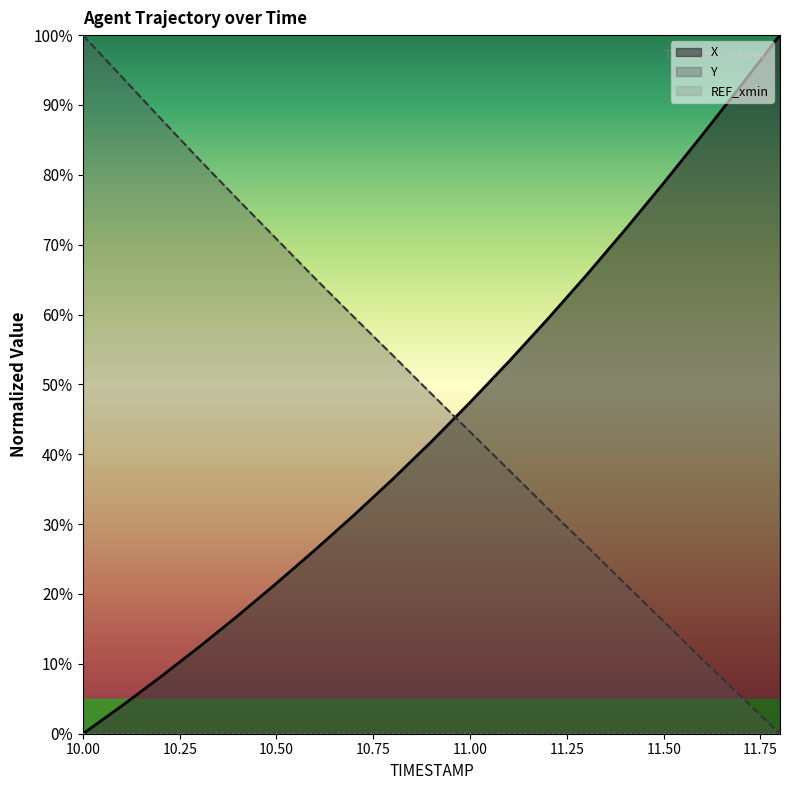

At which label does Y first exceed 48?

10.00